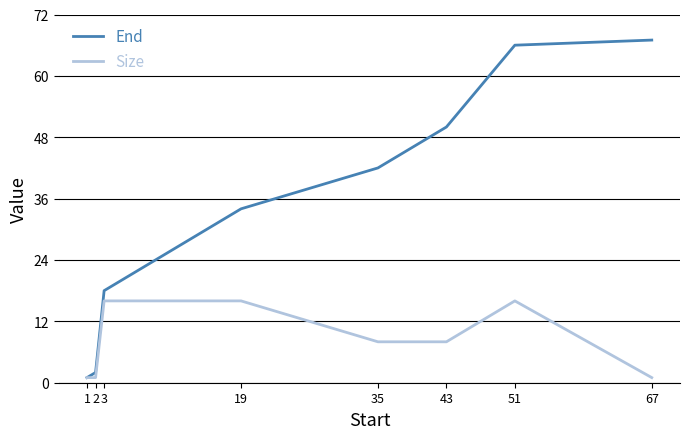

What is the sum of all End values?

280